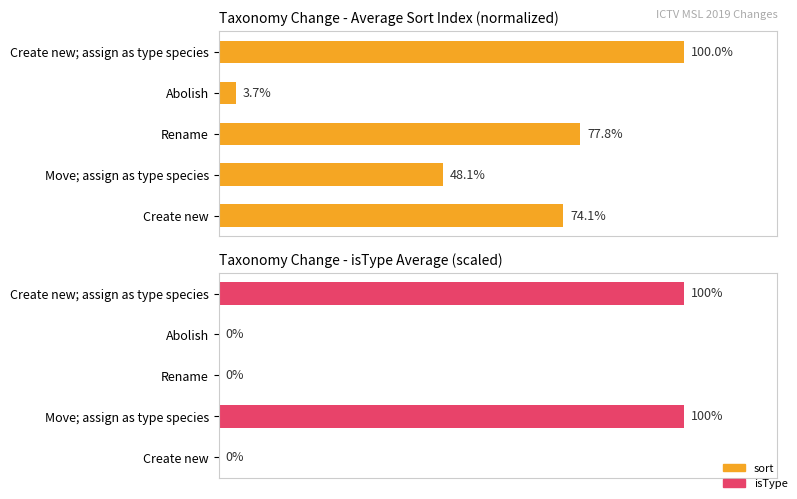

How many groups of bars are there?

5